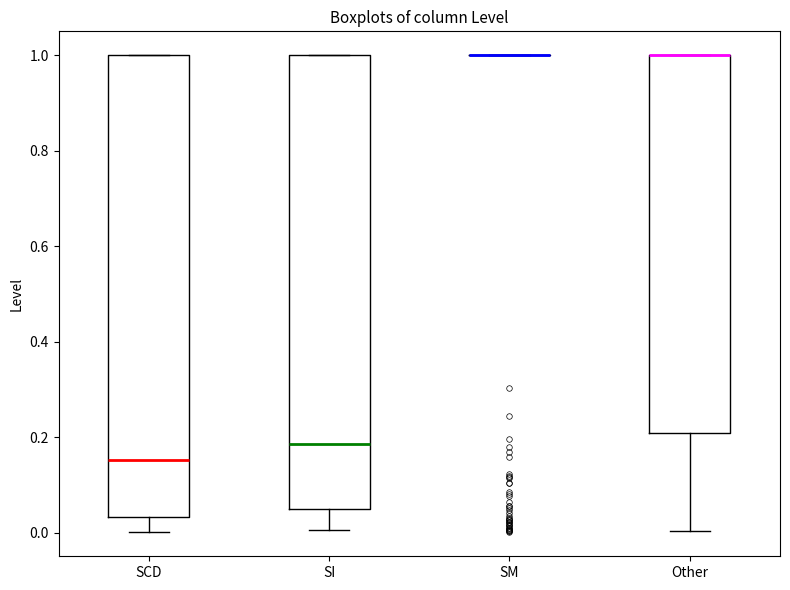

Reading left to right, read every box against the y-axis: the position of its median line, the range the box covers, and the ends of its whiskers. The values are not printed on the chart, so give them approximately, as read against the axis.

SCD: median 0.16, box 0.04 to 1.00, whiskers 0.00 to 1.00
SI: median 0.18, box 0.04 to 1.00, whiskers 0.00 to 1.00
SM: box collapsed to a line at 1.00, whiskers 1.00 to 1.00
Other: median 1.00 (drawn on the box's upper edge), box 0.20 to 1.00, whiskers 0.00 to 1.00